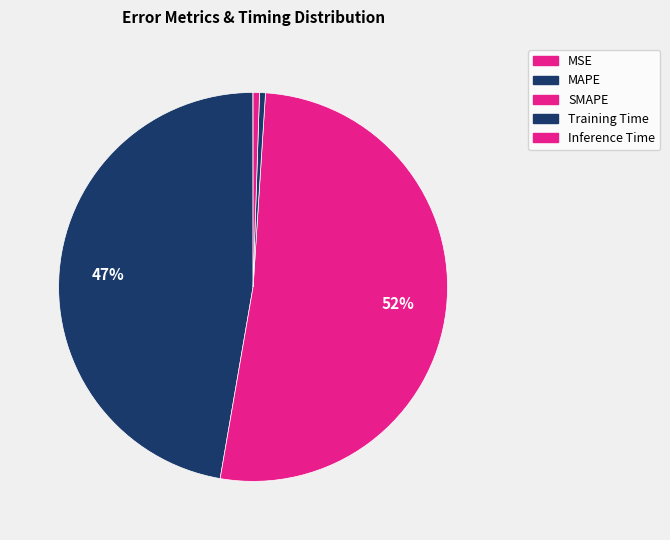

To the nearest percent, what is the combined percentage of Inference Time and Training Time?

1%